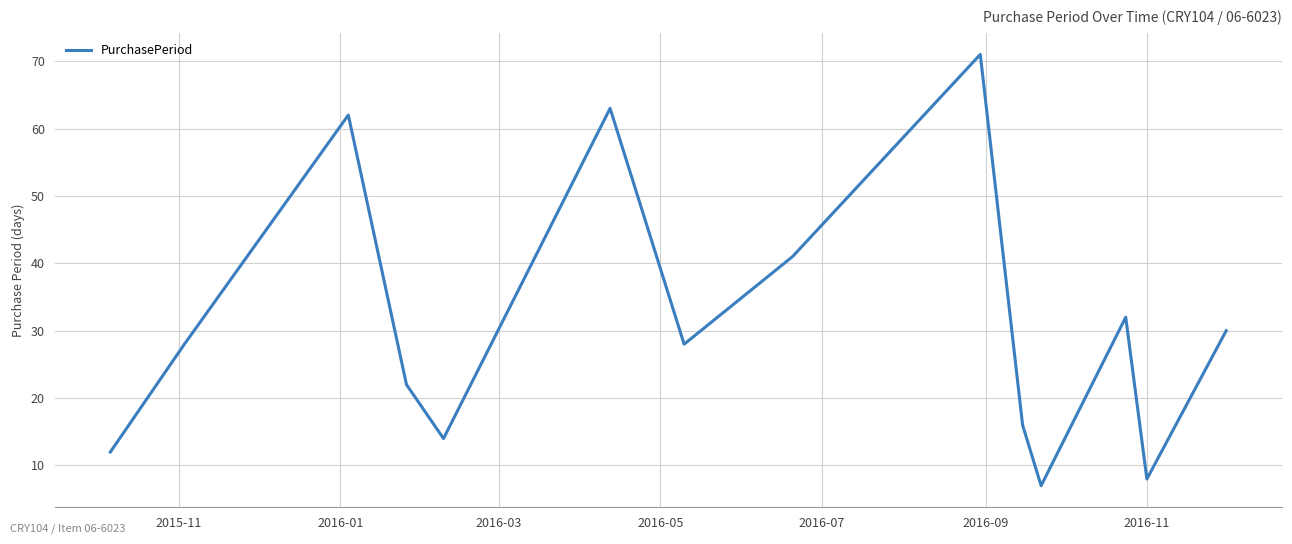

What is the difference between the maximum and minimum values?

64